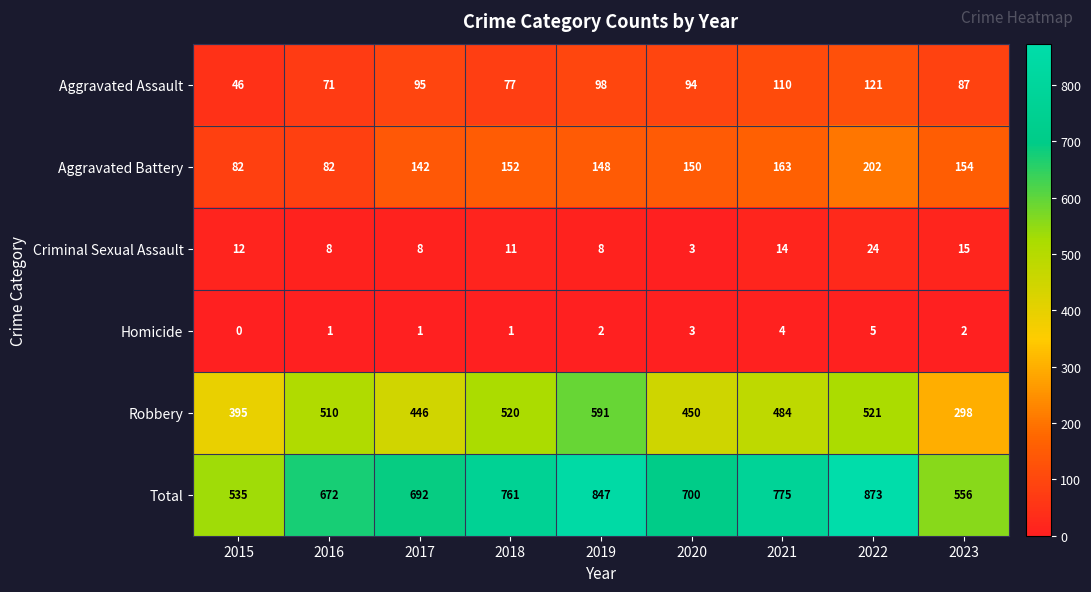

Where does the Criminal Sexual Assault series first go above 11?

2015